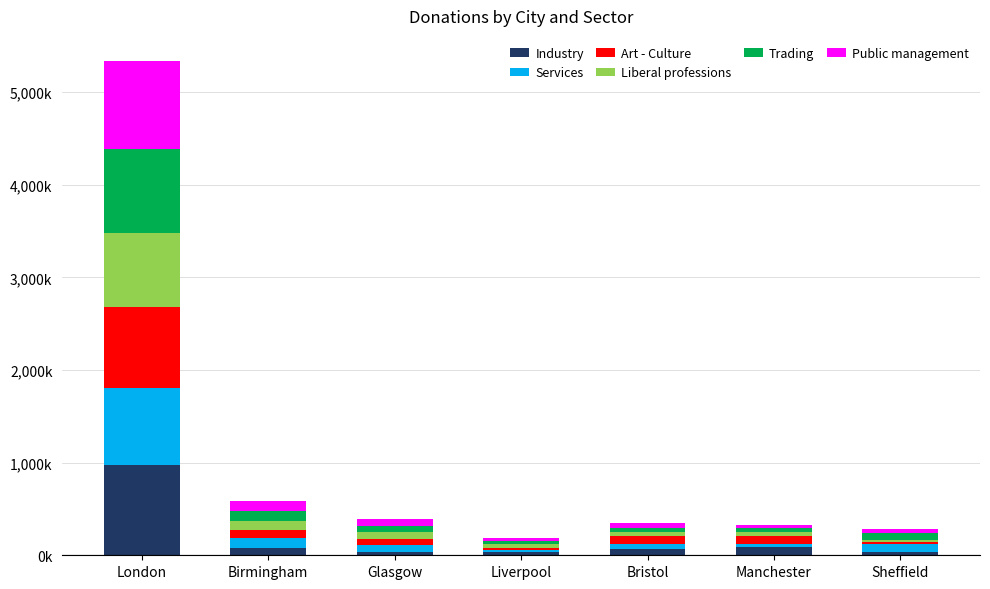

Are the bars horizontal?

No